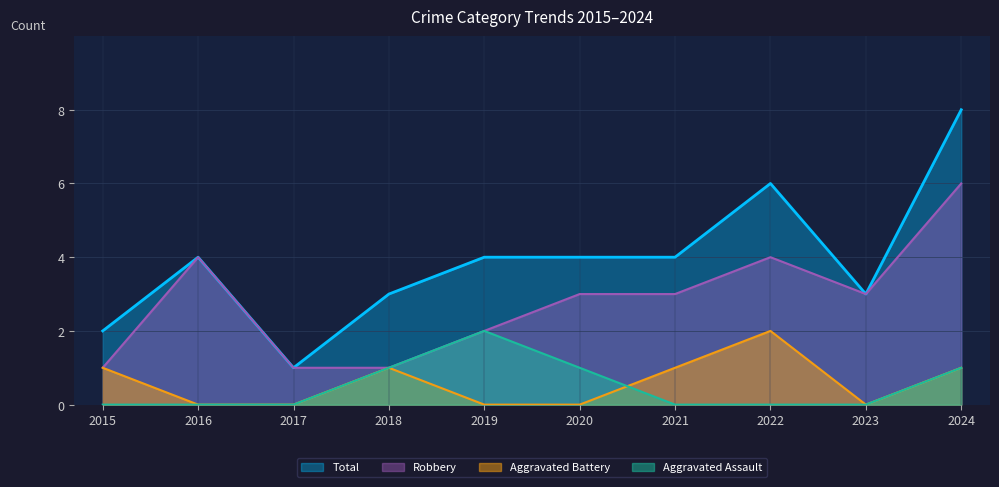

True or false: Total and Aggravated Assault cross at least once.

False